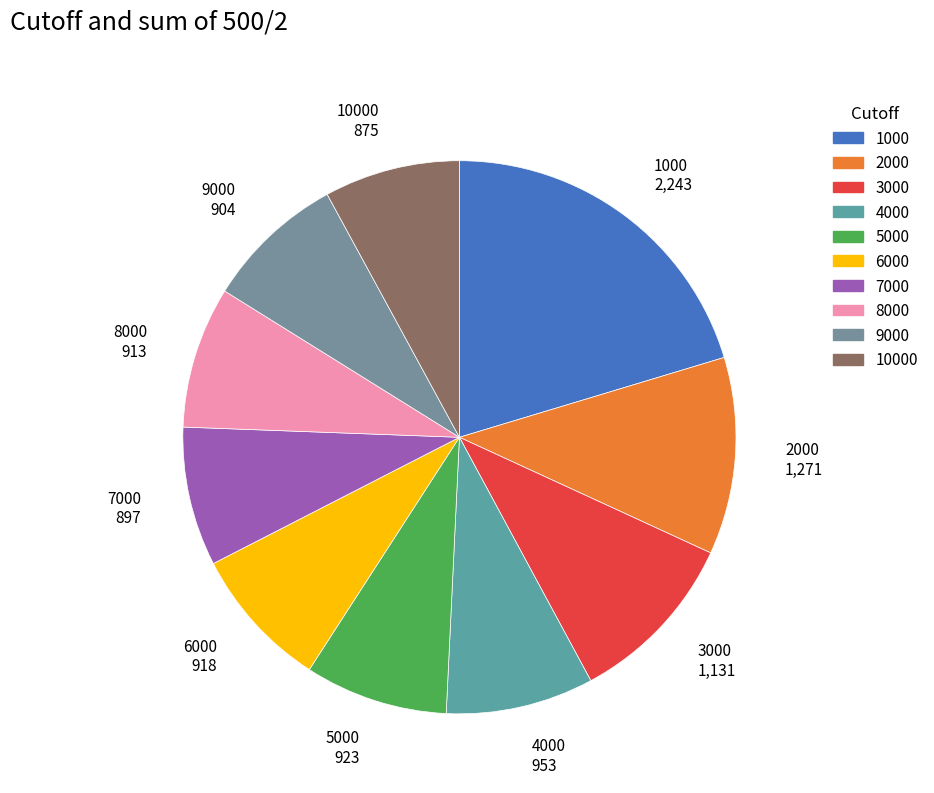

How many segments does this pie chart have?

10